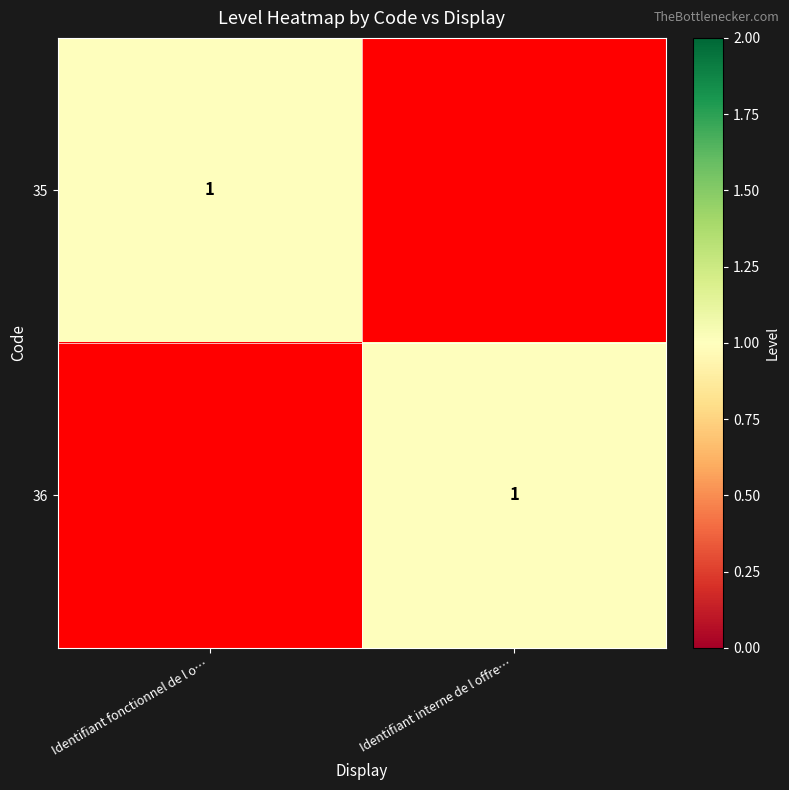

Is it true that 35 equals 0 at Identifiant fonctionnel de l o…?

False